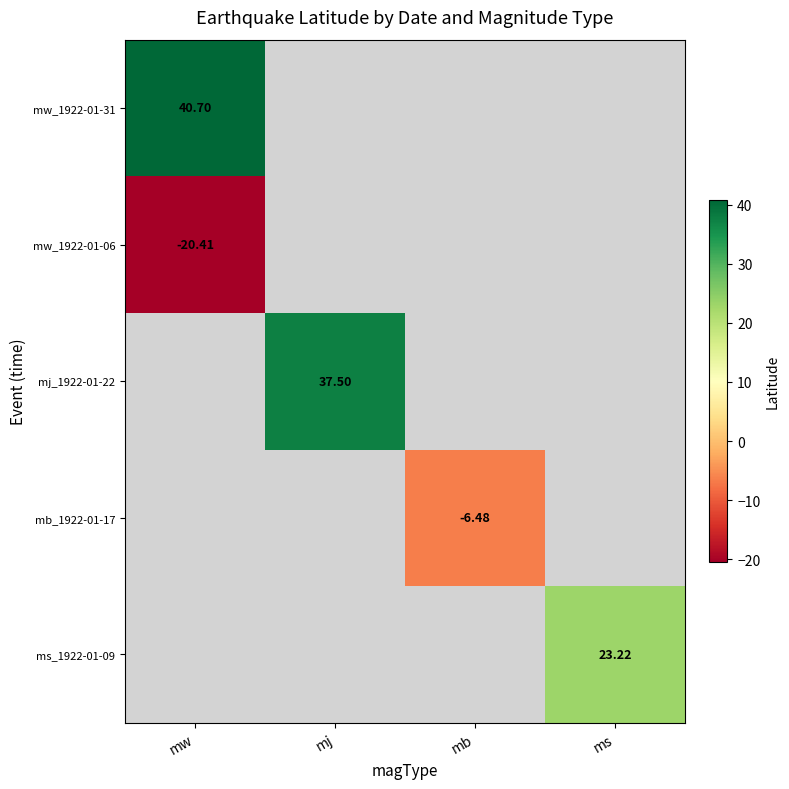

What is the maximum value shown in the chart?

40.7